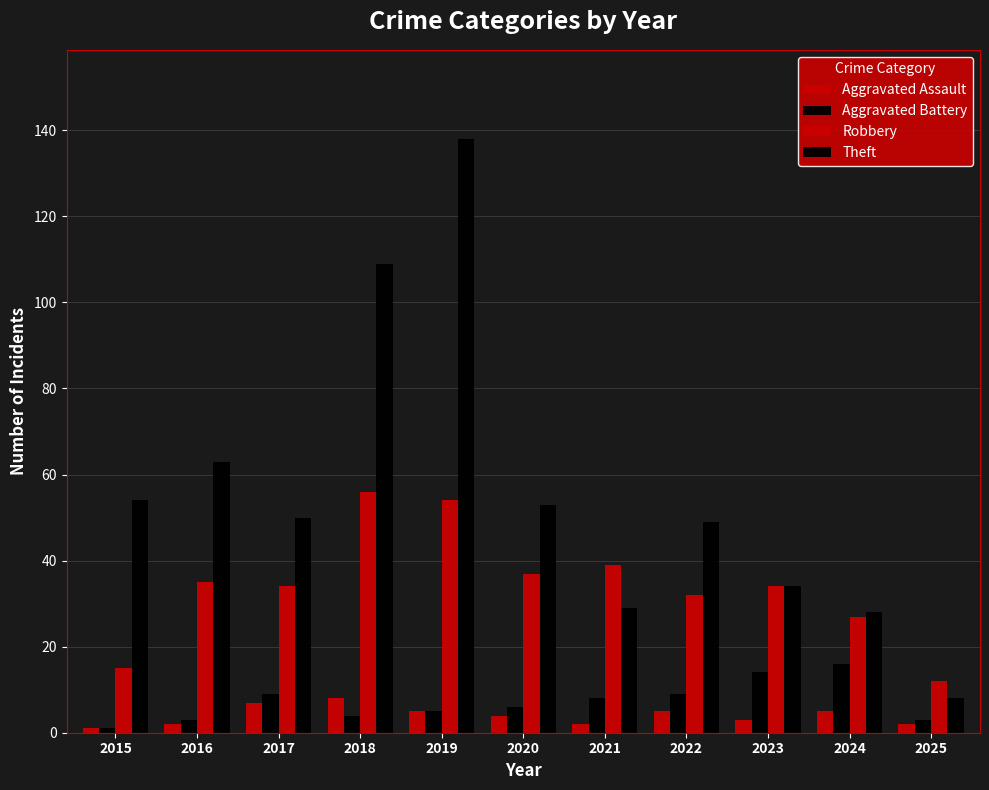

Where is Robbery nearest to the value 34?

2017